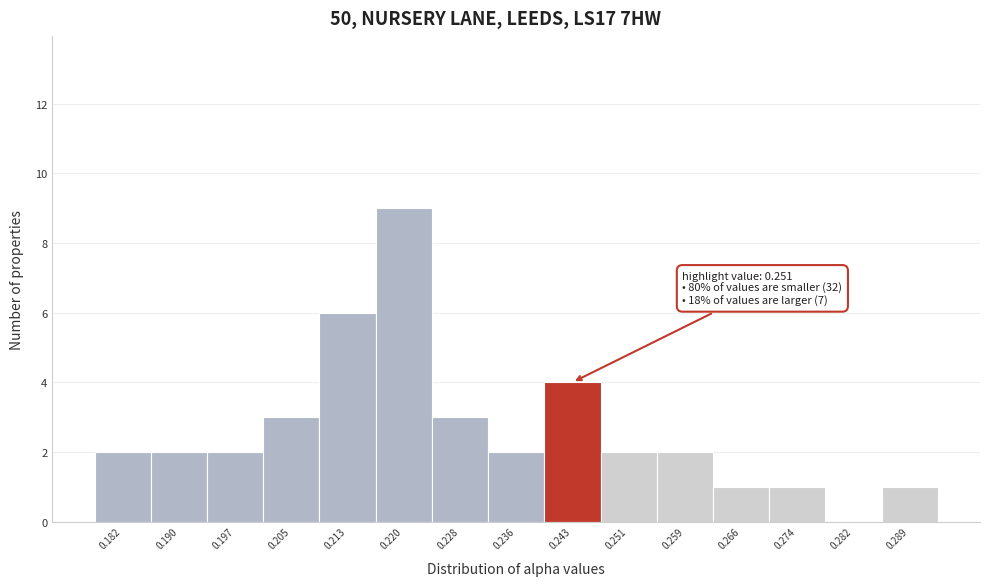

Reading right to left, list all the values displayed in this chart.

0.289=1	0.282=0	0.274=1	0.266=1	0.259=2	0.251=2	0.243=4	0.236=2	0.228=3	0.220=9	0.213=6	0.205=3	0.197=2	0.190=2	0.182=2